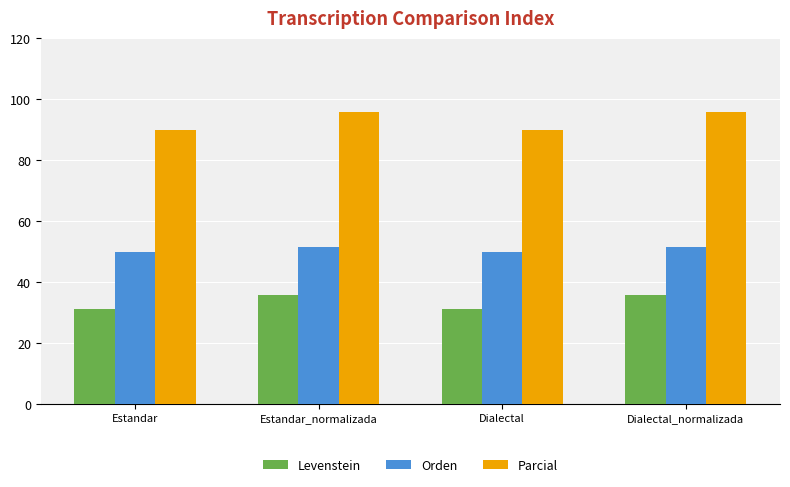

What is the sum of the Parcial values at Estandar_normalizada and Dialectal?

185.9